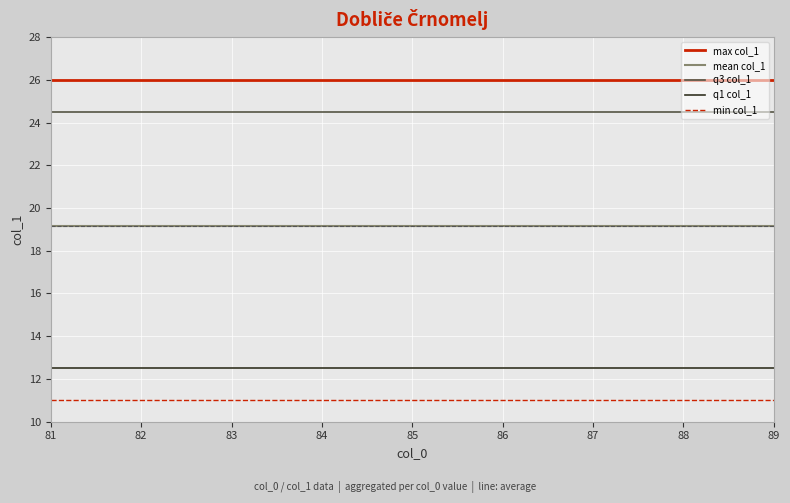

True or false: mean col_1 and max col_1 cross at least once.

False